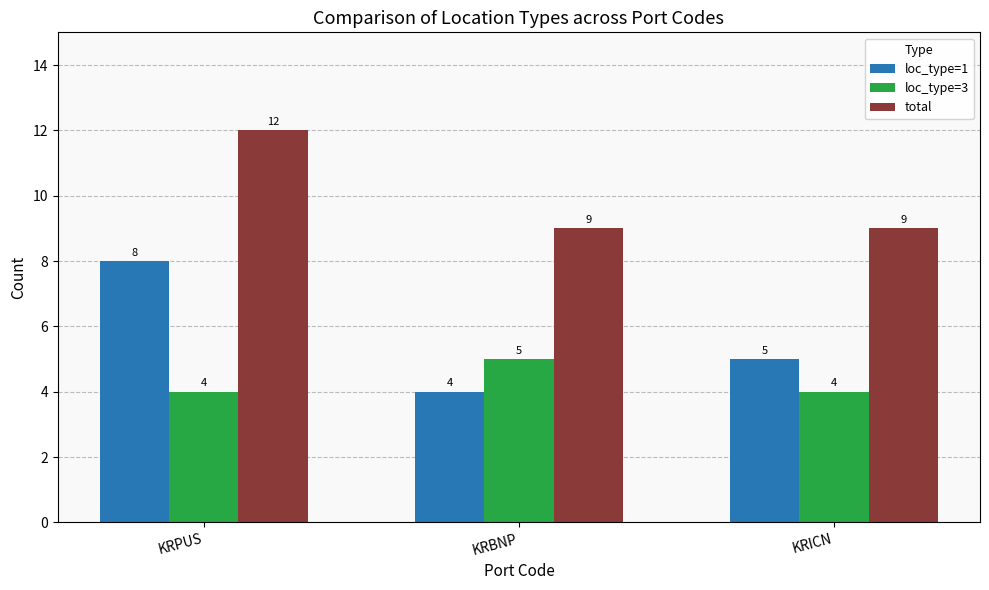

Rank the series at KRBNP from highest to lowest value.

total, loc_type=3, loc_type=1